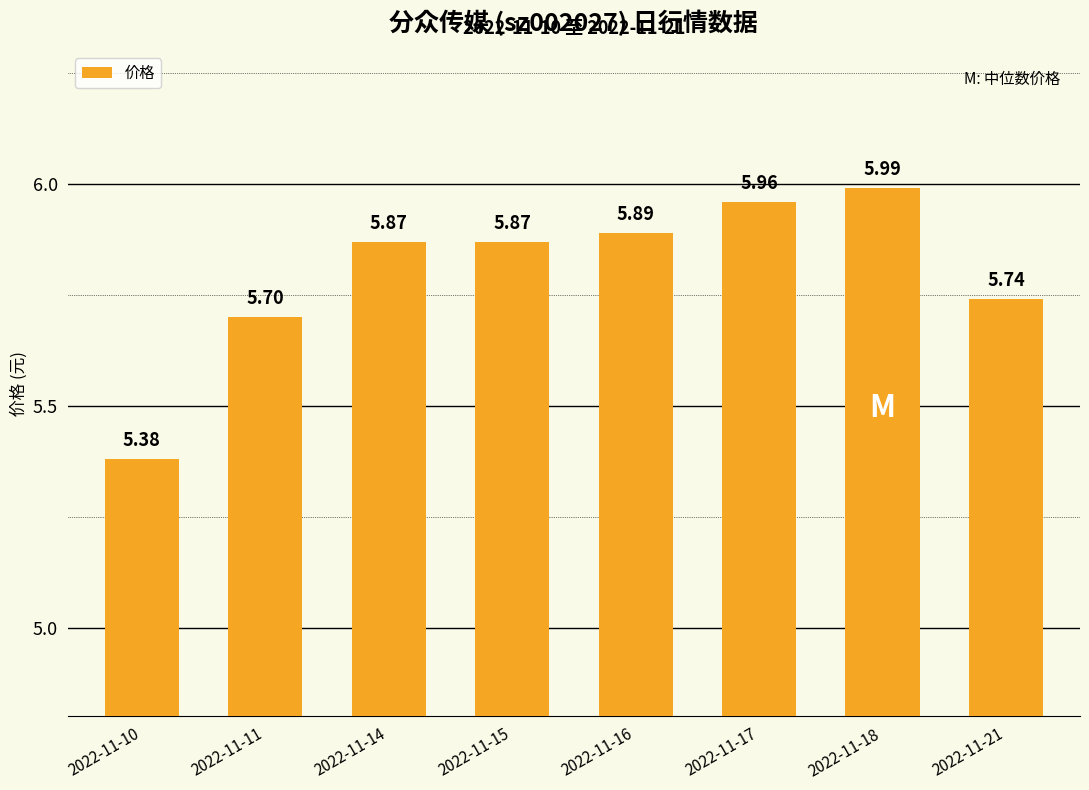

Which category has the lowest value across all series?

2022-11-10